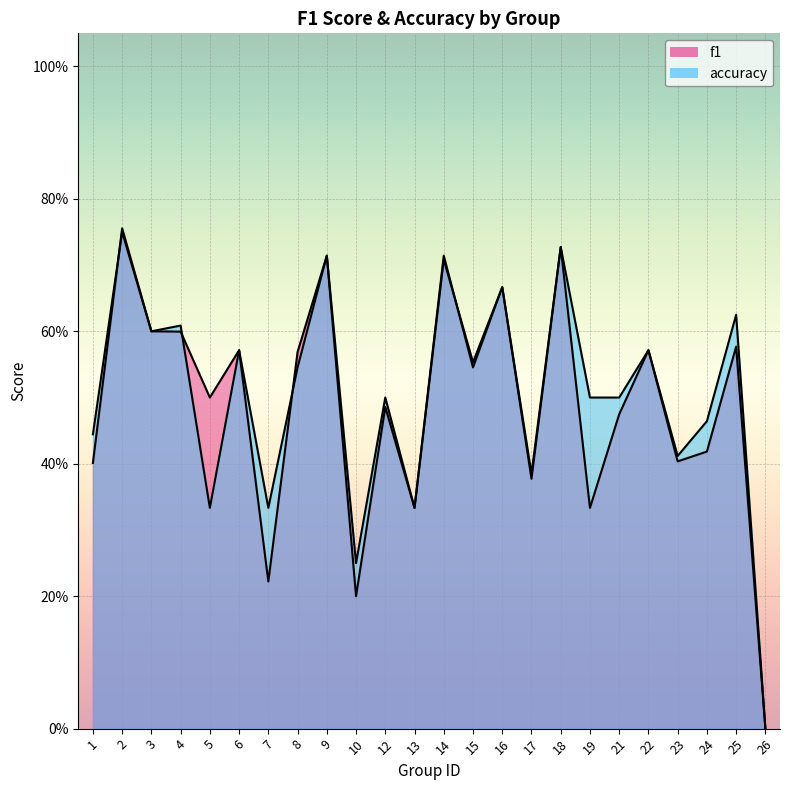

How many intersections are there between accuracy and f1?

4